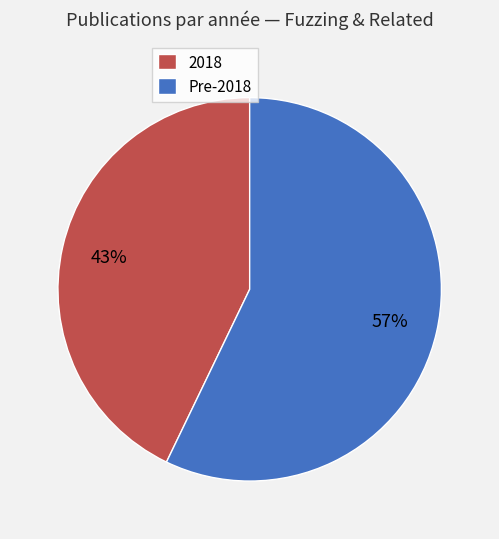

Which slice is the largest?

Pre-2018